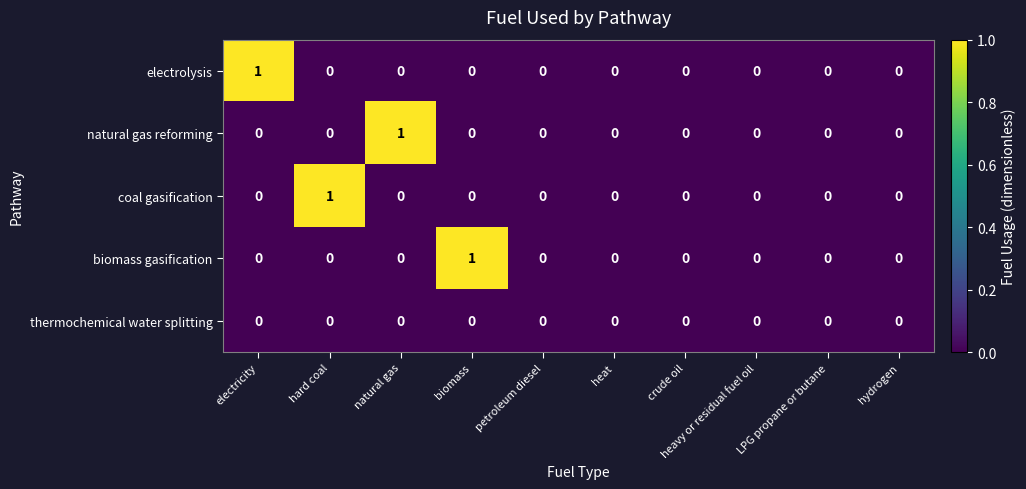

The value of electrolysis at biomass is 1. True or false?

False